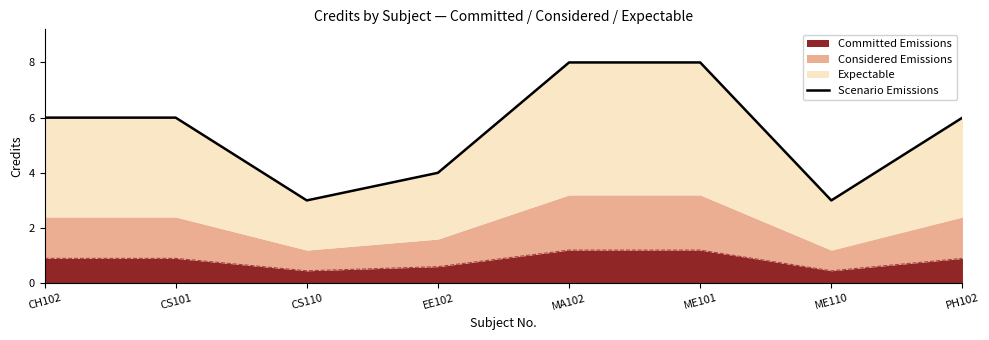

What position from the right is ME101?

3